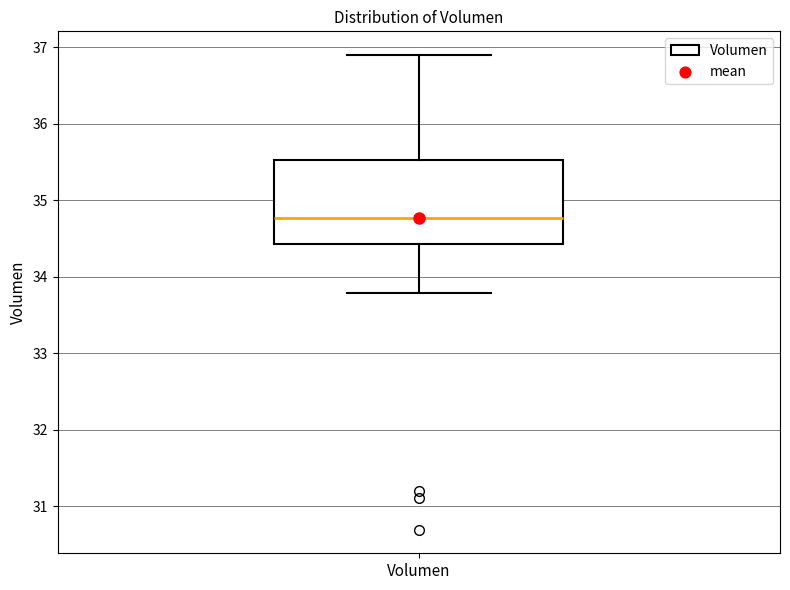

Read this box plot against the y-axis: the position of the median line, the range covered by the box, and the ends of both whiskers. The values are not printed on the chart, so give them approximately, as read against the axis.

median 34.8, box 34.4 to 35.5, whiskers 33.8 to 36.9